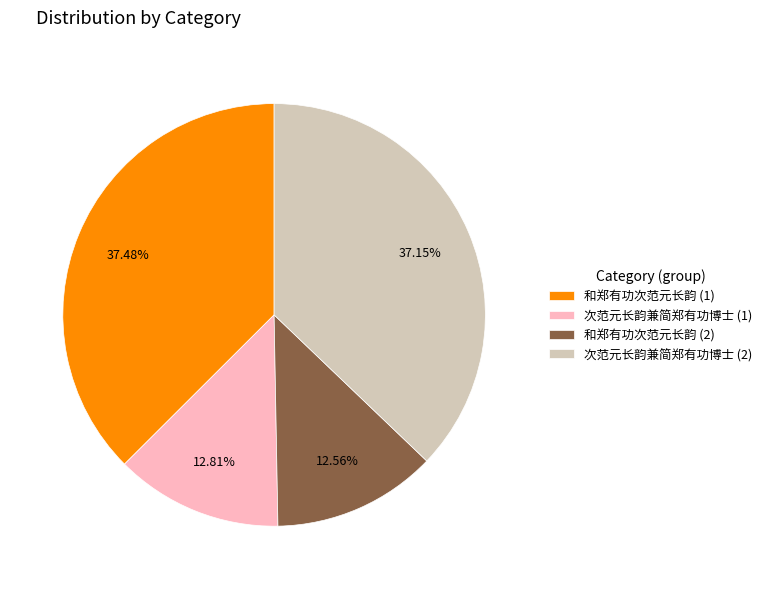

To the nearest percent, what is the difference between the largest and smallest slice percentages?

25%